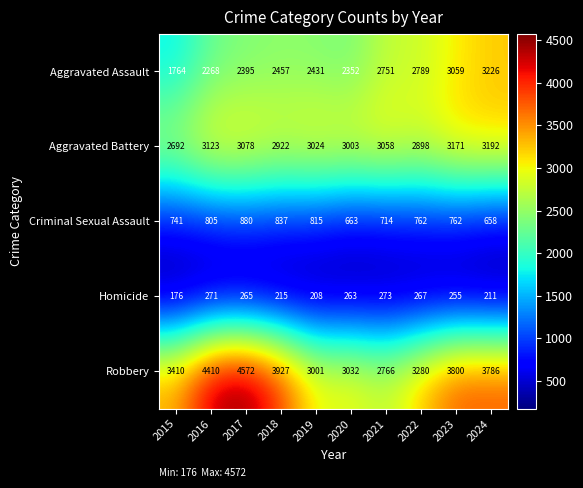

What is the total value across all series at 2017?

11190